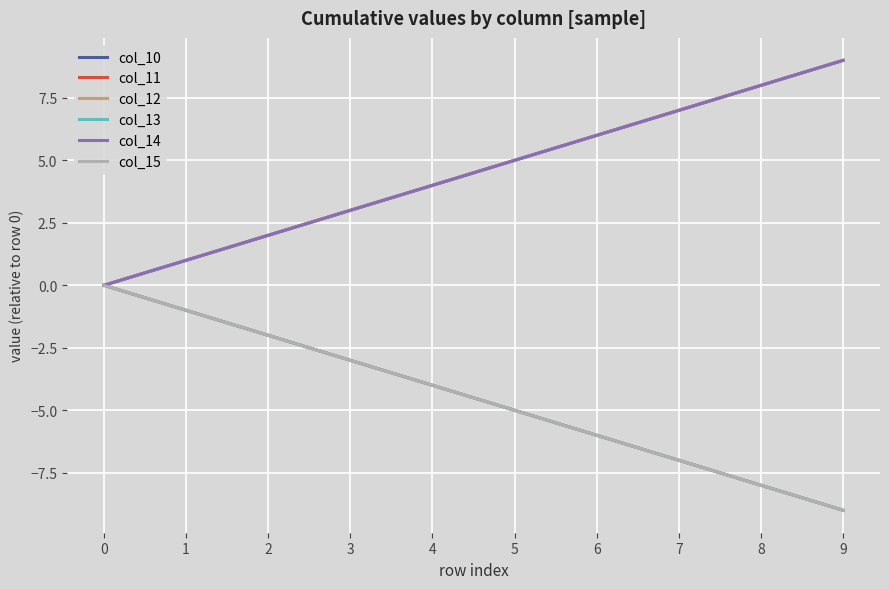

Which series has the widest spread of values?

col_10